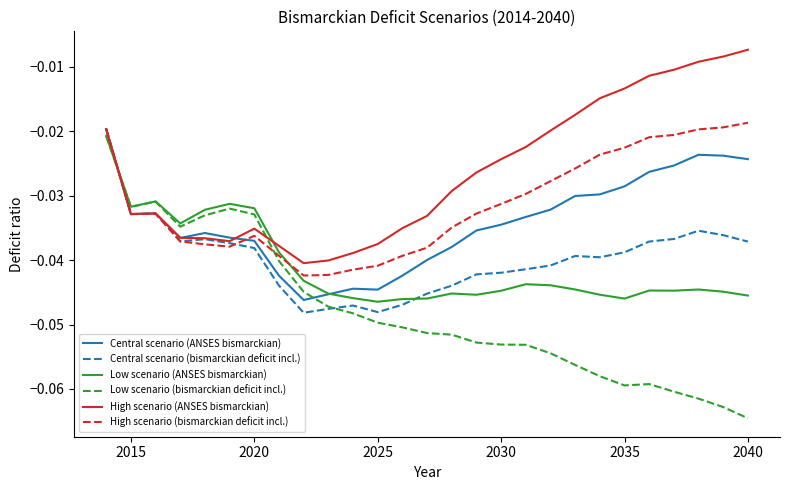

Which series ends up on top after the final intersection of Low scenario (bismarckian deficit incl.) and Central scenario (ANSES bismarckian)?

Central scenario (ANSES bismarckian)